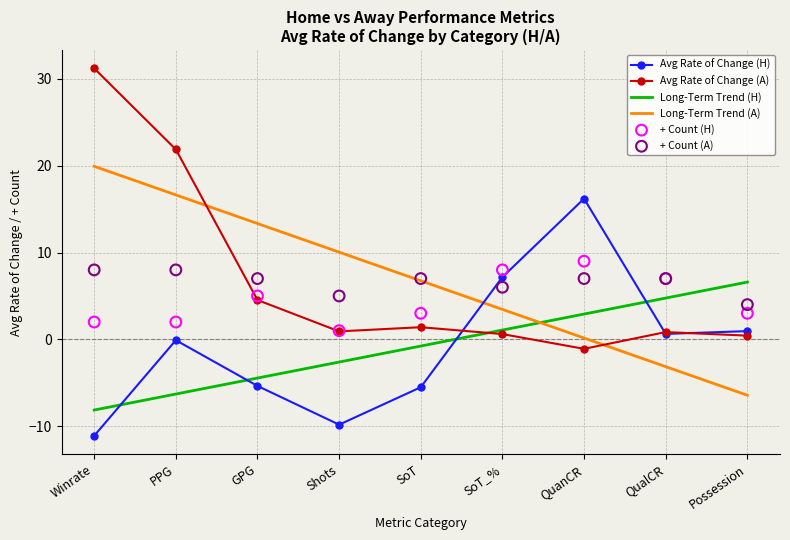

Which series contains the lowest Y value?

Avg Rate of Change (H)